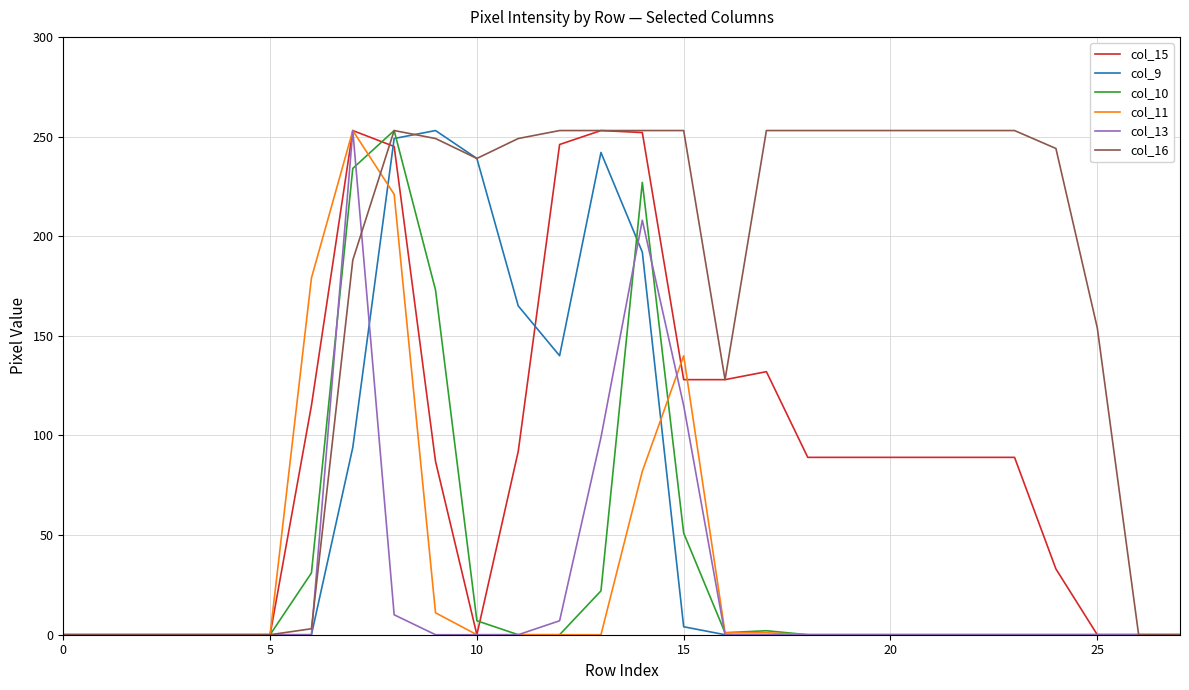

What is the greatest value displayed?

253